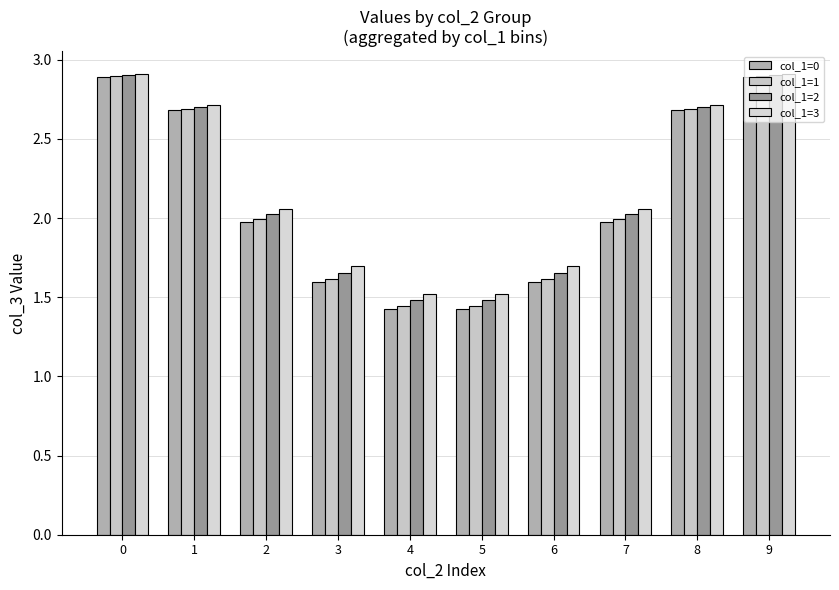

The value of col_1=0 at 8 is 1.8. True or false?

False